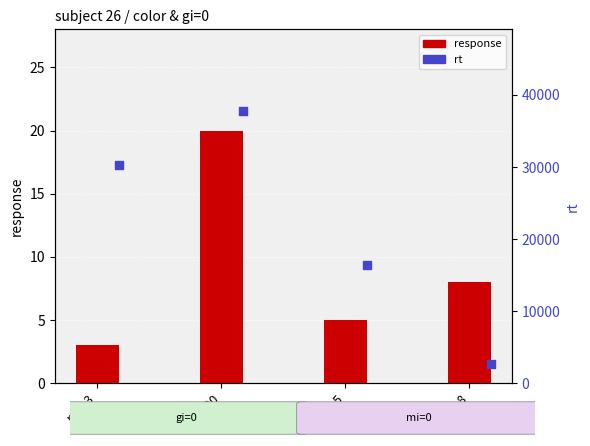

Which series contains the lowest Y value?

response